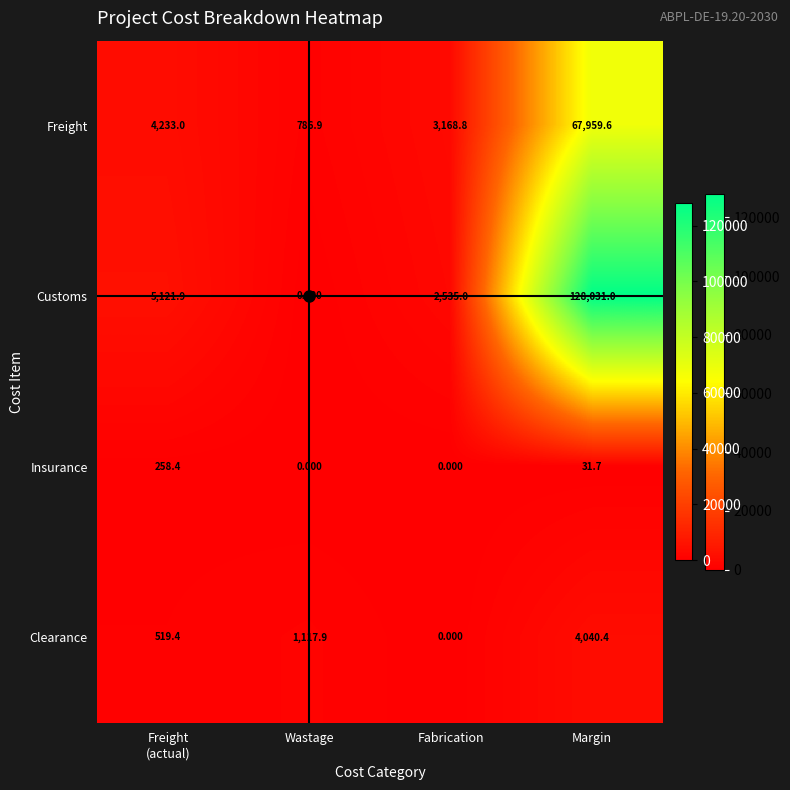

Where does the Clearance series first go above 1117?

Wastage